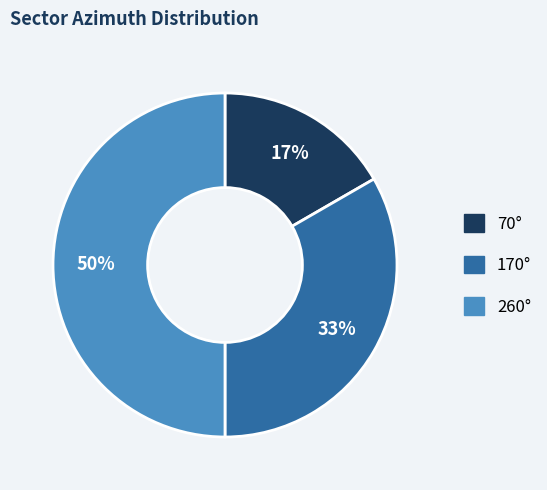

Combined, do 70° and 260° account for over 50%?

Yes